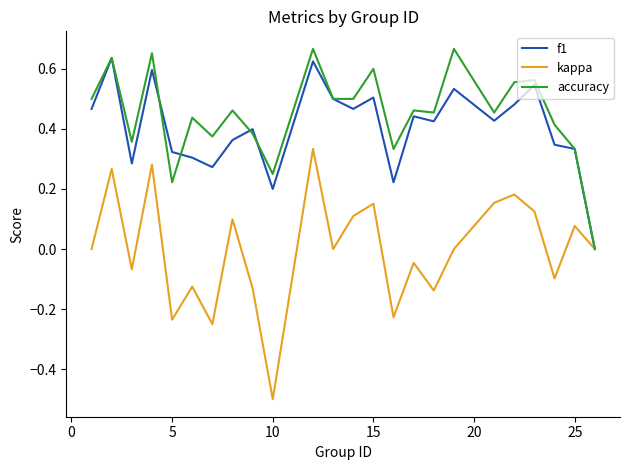

Which series has the largest range (max minus min)?

kappa